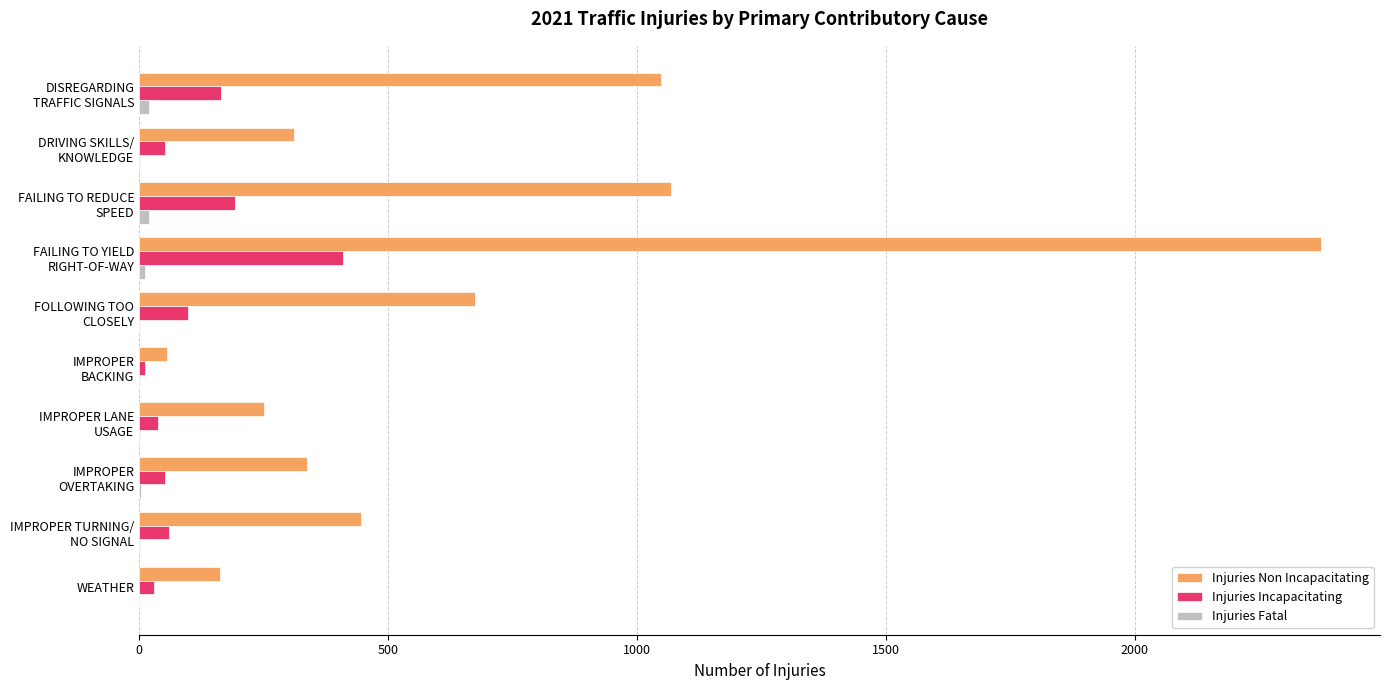

What is the maximum value for Injuries Incapacitating?

409